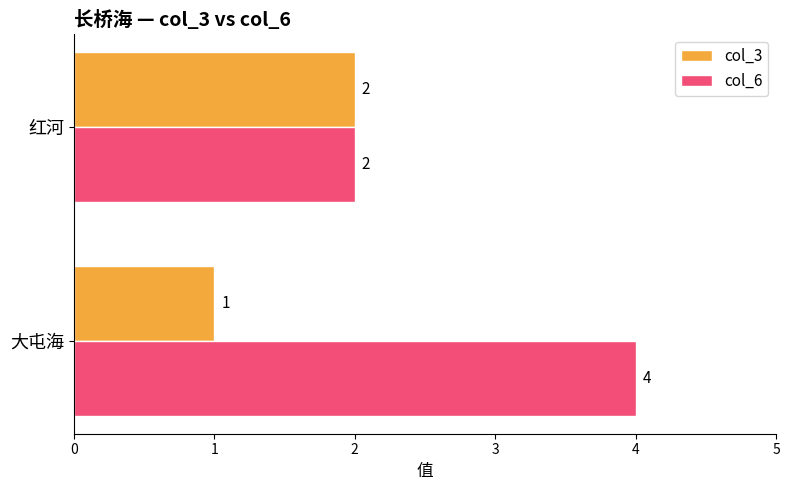

What is the sum of the col_6 values at 红河 and 大屯海?

6